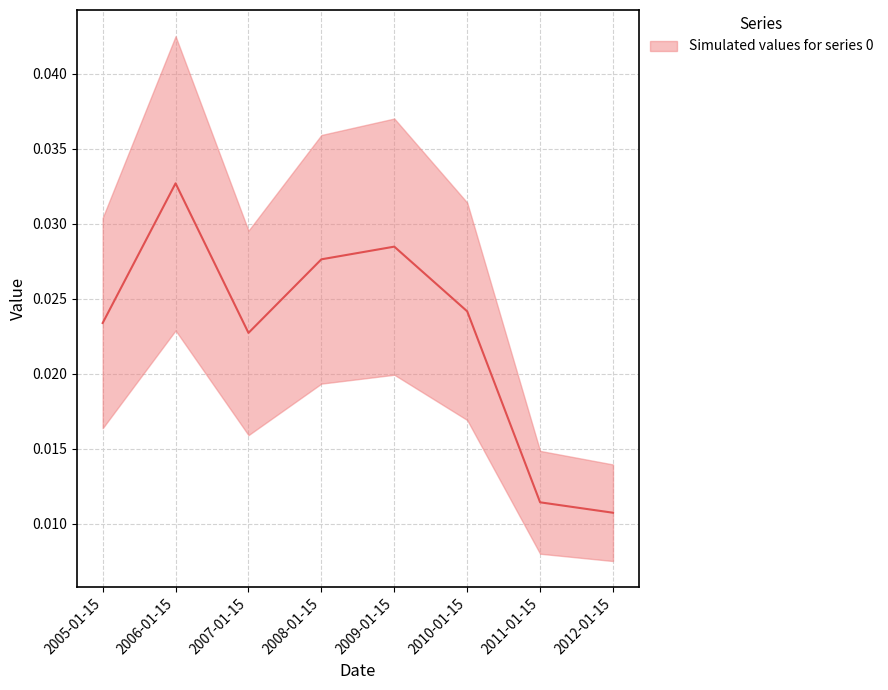

Rank the categories by value from lowest to highest.

2012-01-15, 2011-01-15, 2007-01-15, 2005-01-15, 2010-01-15, 2008-01-15, 2009-01-15, 2006-01-15